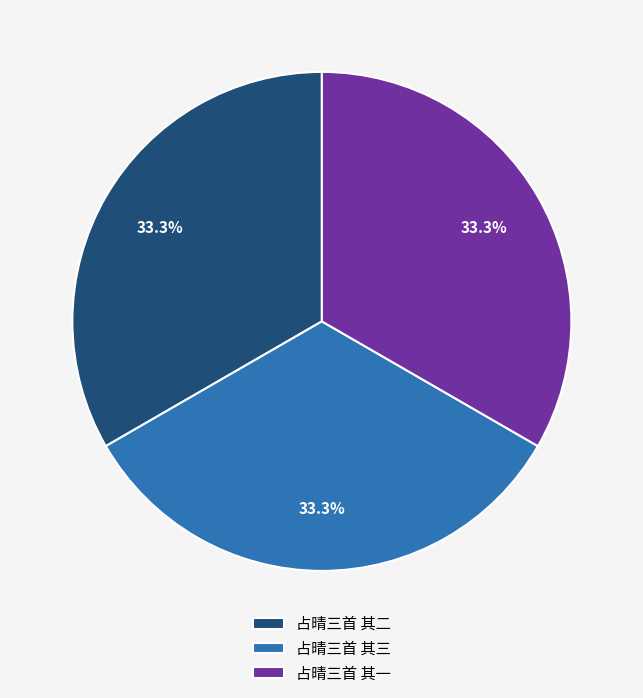

What percentage is the 占晴三首 其一 slice, to the nearest percent?

33%